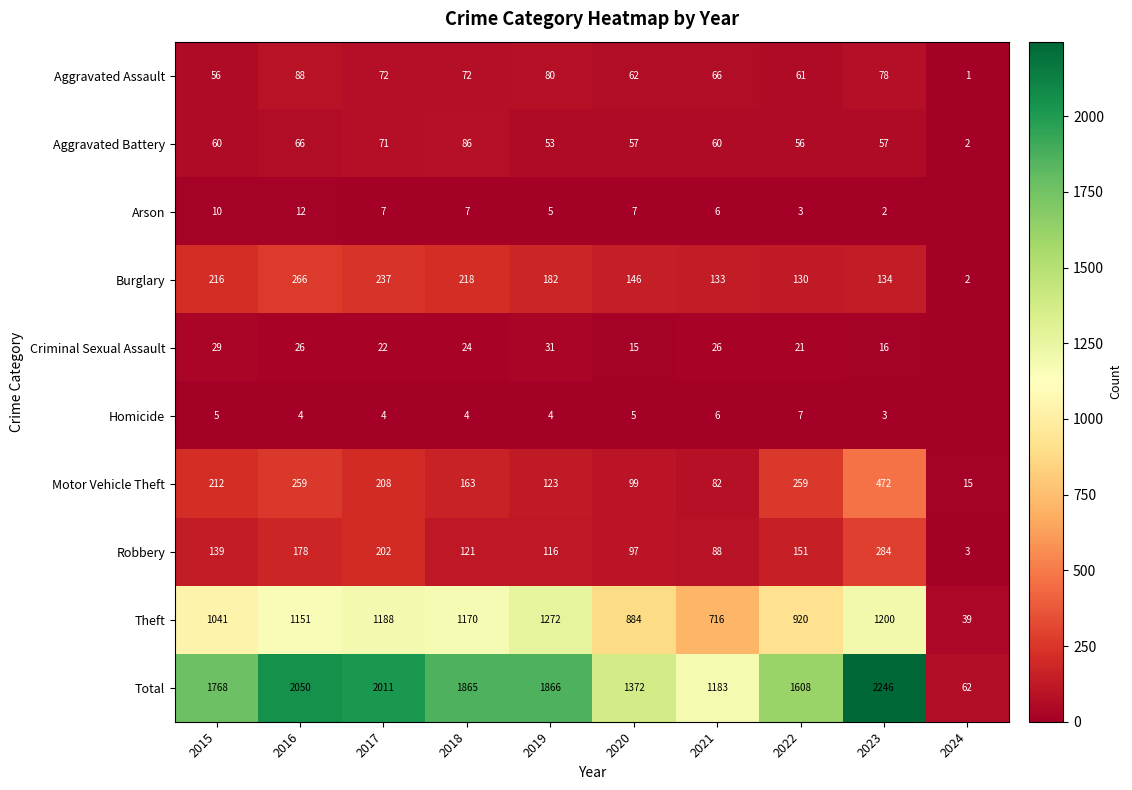

What is the sum of the Criminal Sexual Assault values at 2015 and 2016?

55